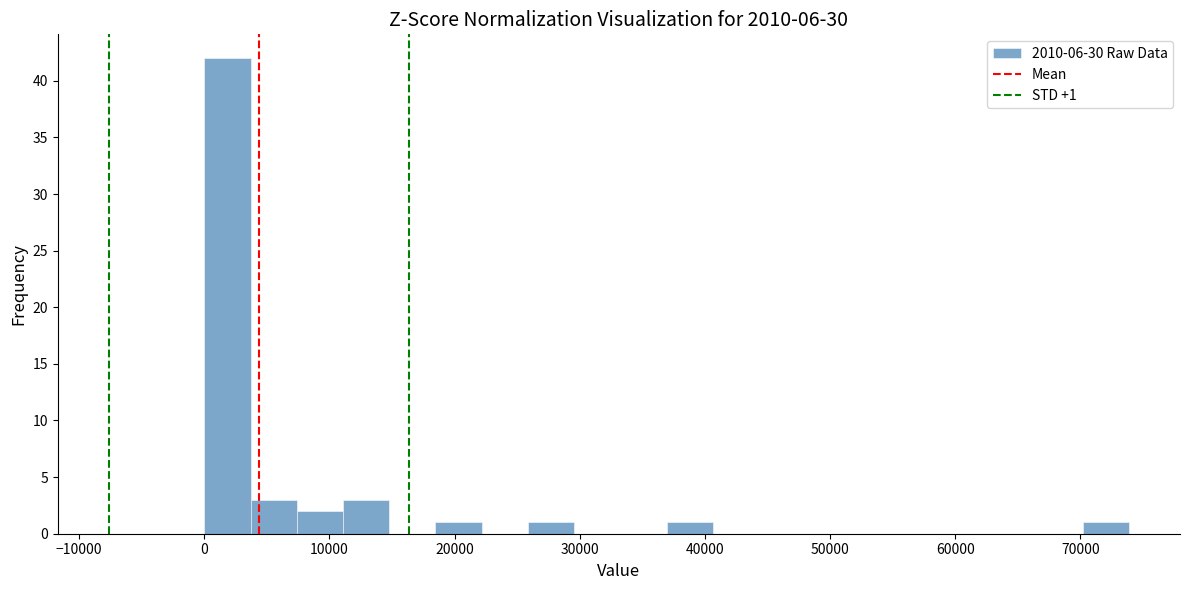

Read against the x-axis, roughly where is the centre of the tallest bar?

2000